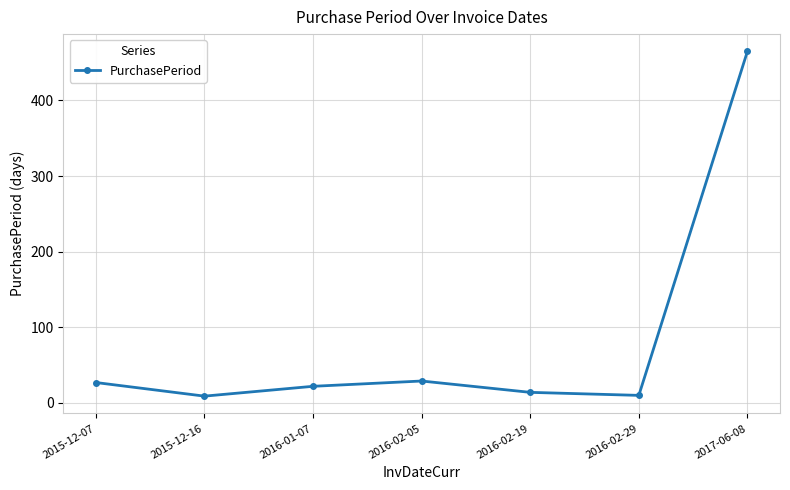

True or false: the data shows 6 at 2016-02-05.

False